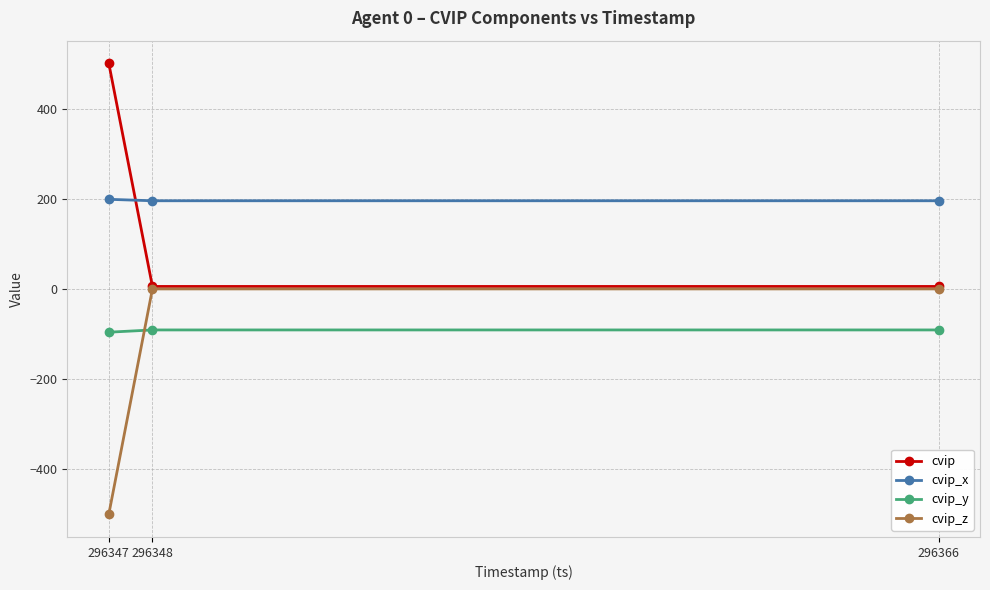

Does the chart have visible grid lines?

Yes